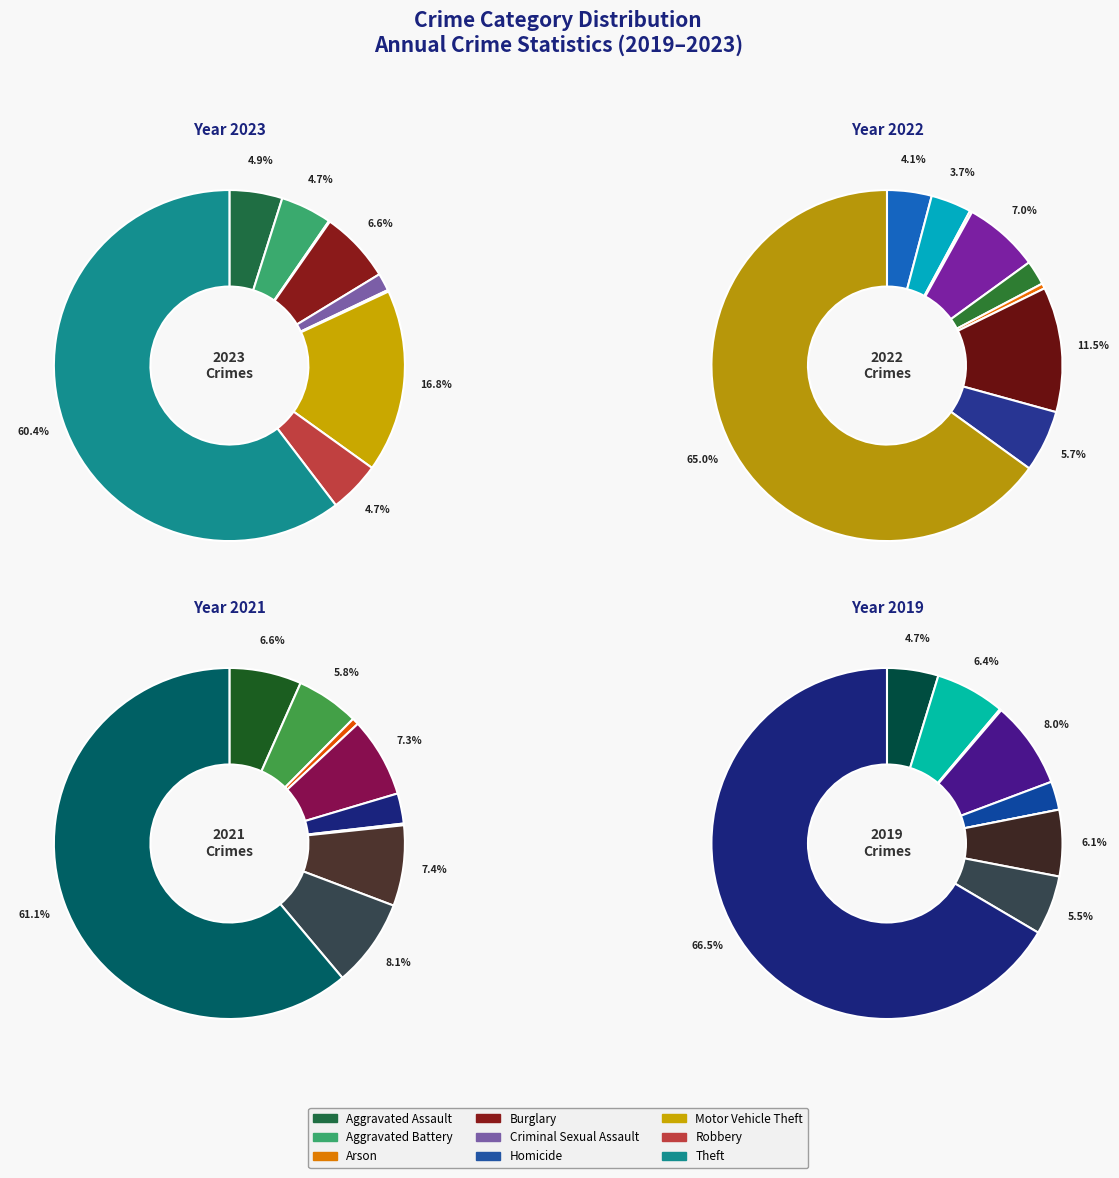

True or false: Homicide accounts for 0% of the total.

True